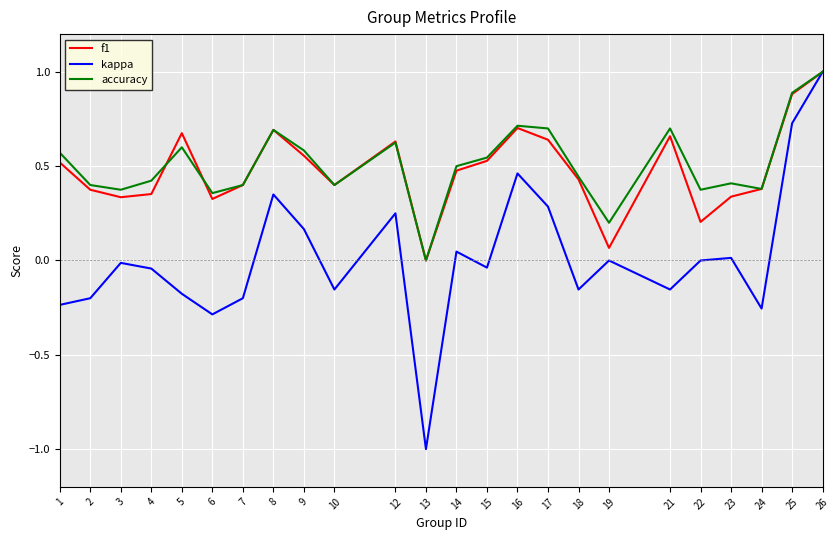

What is the difference between the maximum and minimum values in the accuracy series?

1.0